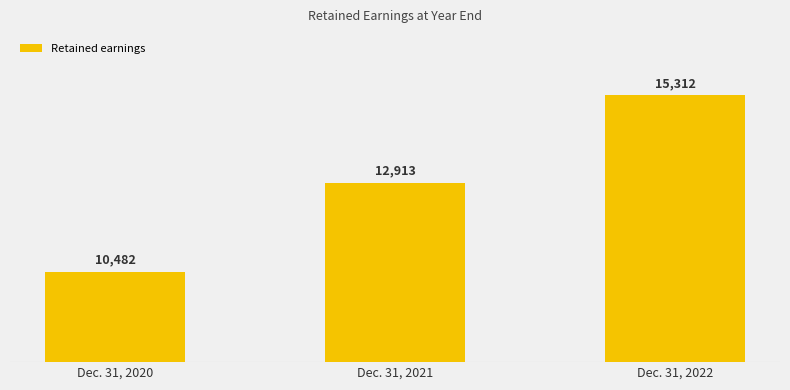

What is the change in value from Dec. 31, 2020 to Dec. 31, 2022?

+4830